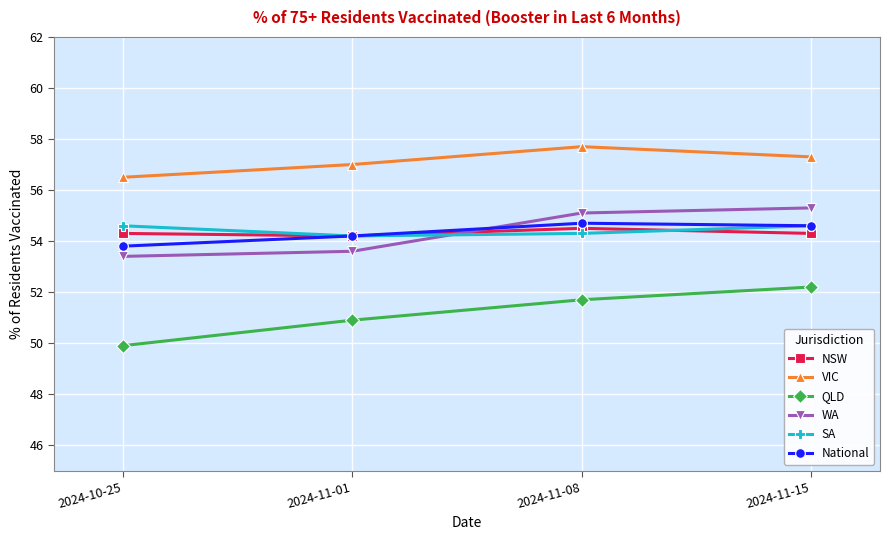

What is the label of the 2nd point from the right?

2024-11-08